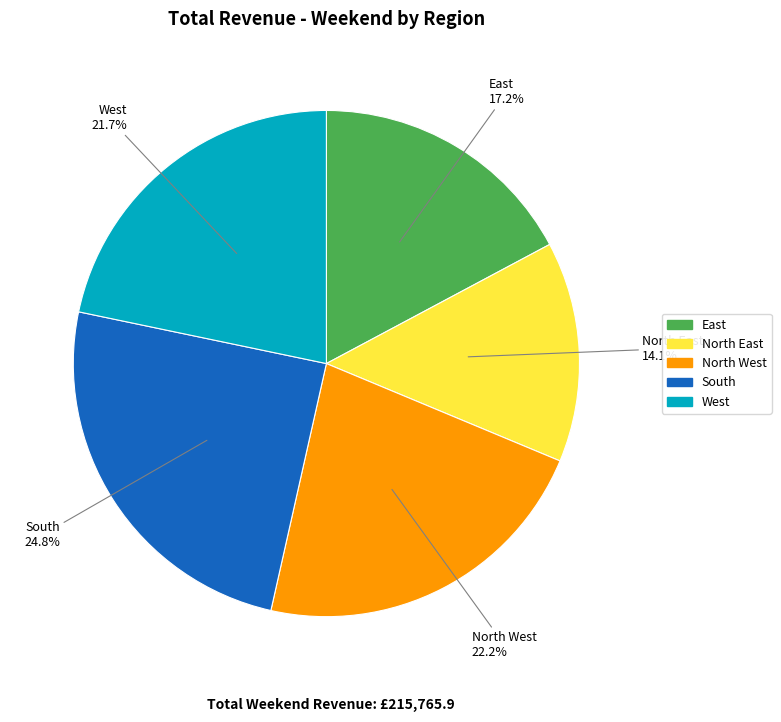

True or false: North West accounts for 11% of the total.

False